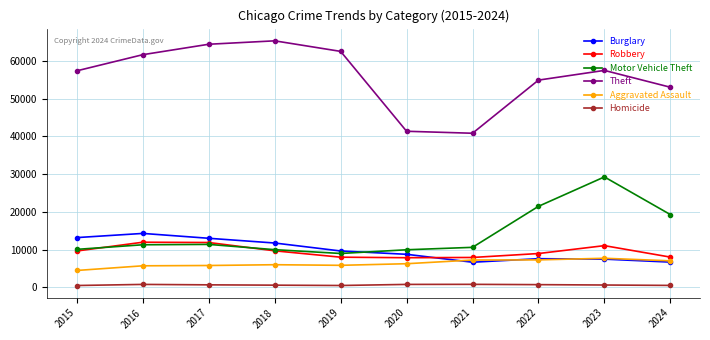

What is the maximum value shown in the chart?

65290